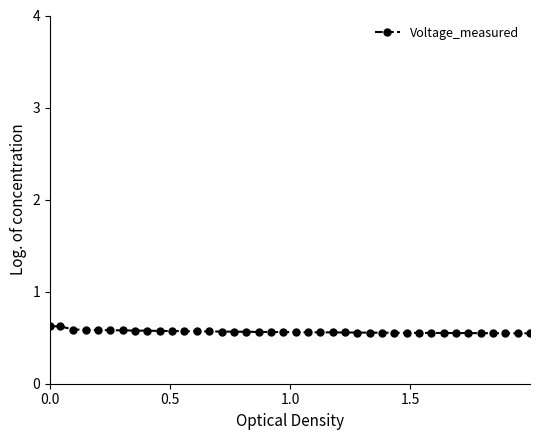

Count the values in the range 0 to 1.

40